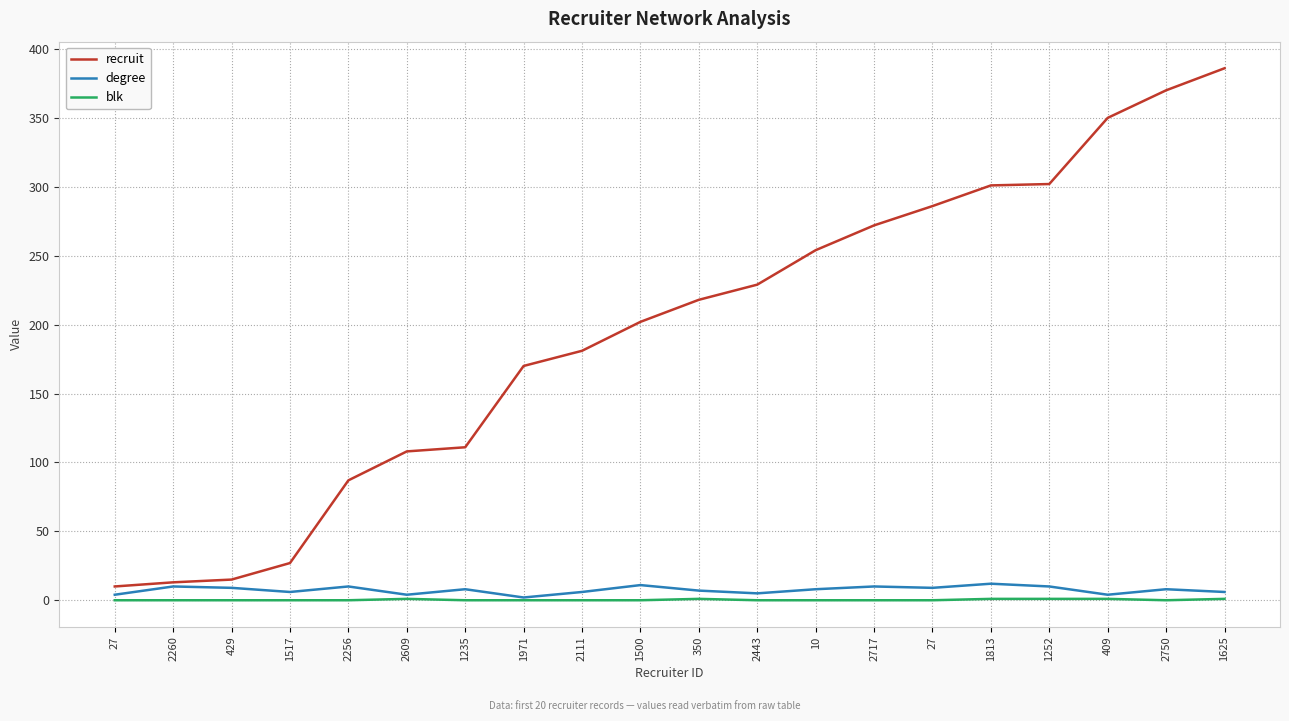

What is the label of the 5th point from the right?

1813